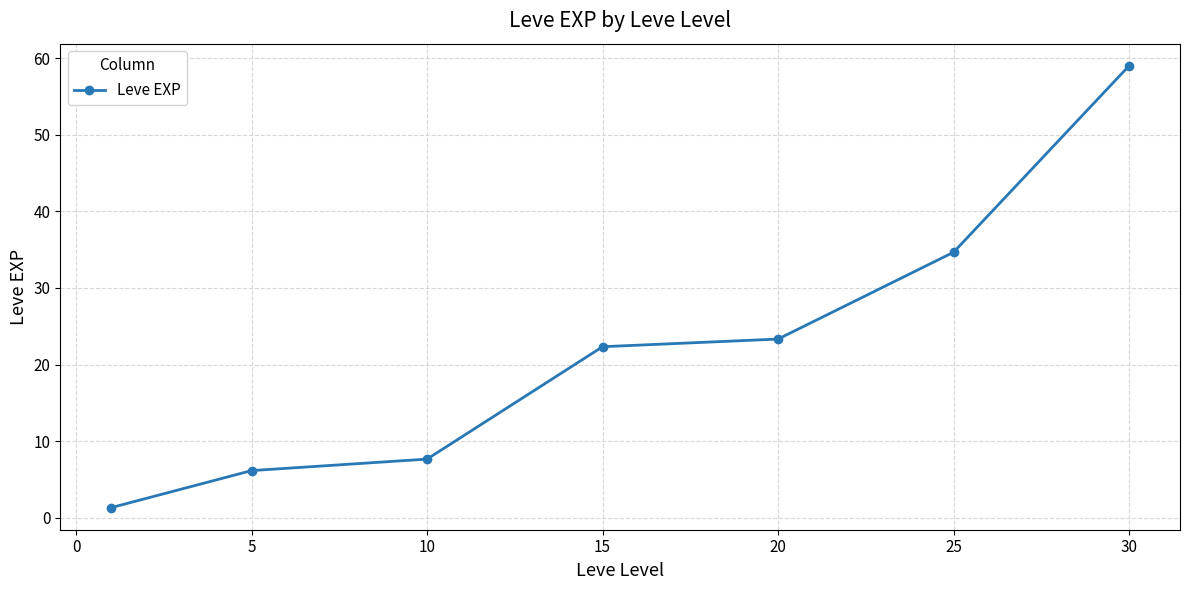

What is the value of the 5th point from the left?

23.3